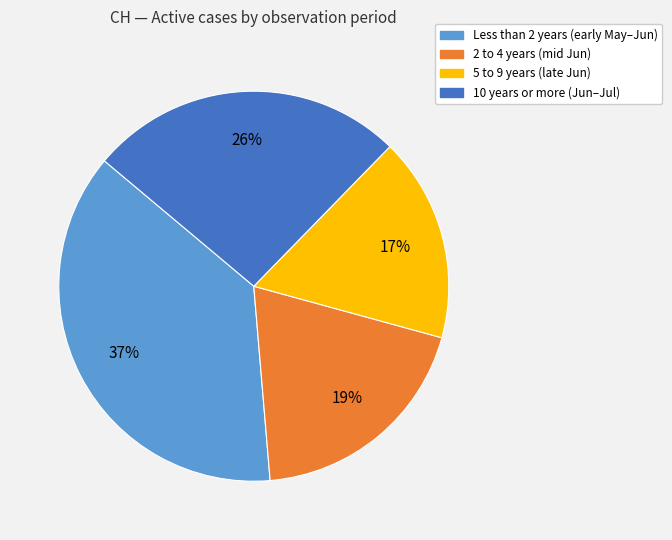

To the nearest percent, what is the average slice percentage?

25%